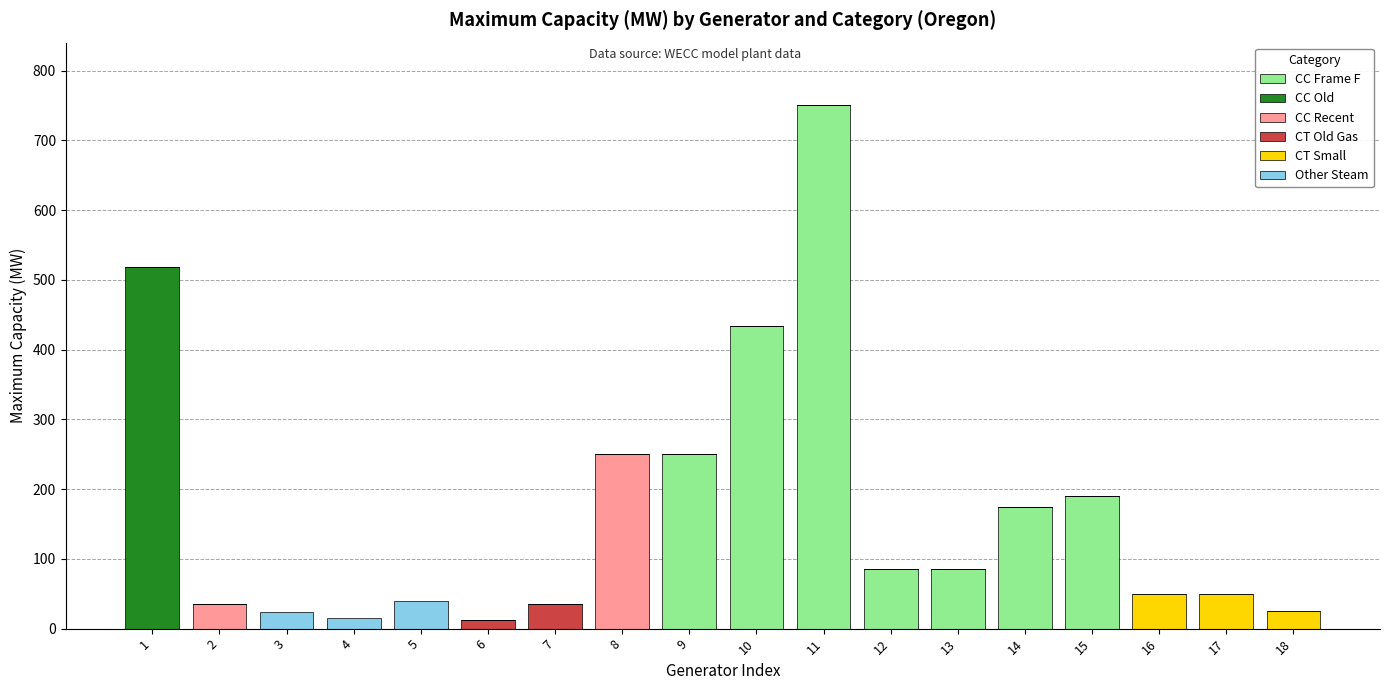

What is the sum of all CC Frame F values?

1971.0